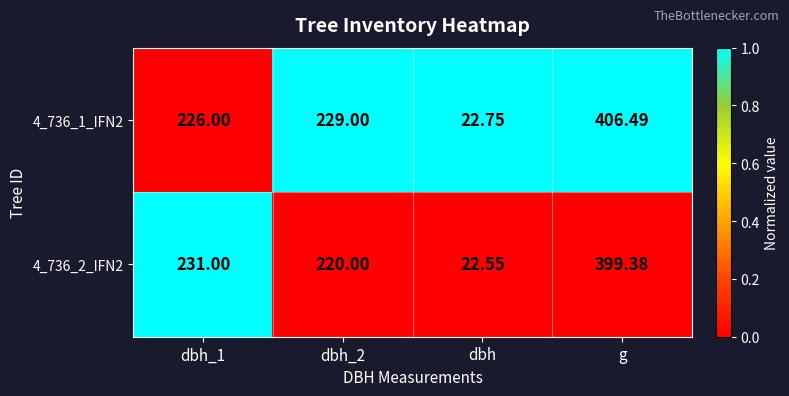

Is the value of 4_736_1_IFN2 at dbh_2 greater than the value of 4_736_2_IFN2 at dbh_2?

Yes